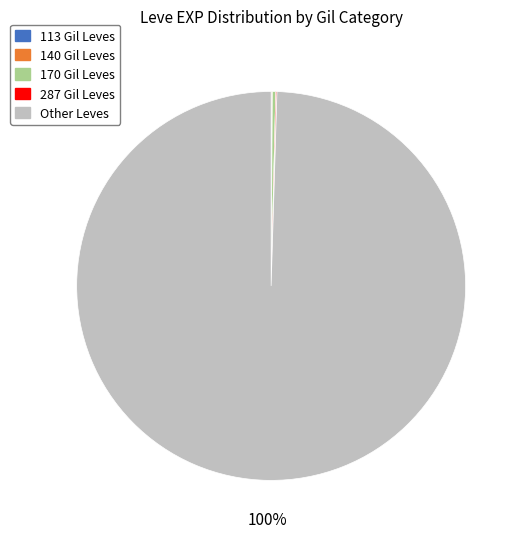

Is Other Leves the majority of the pie?

Yes